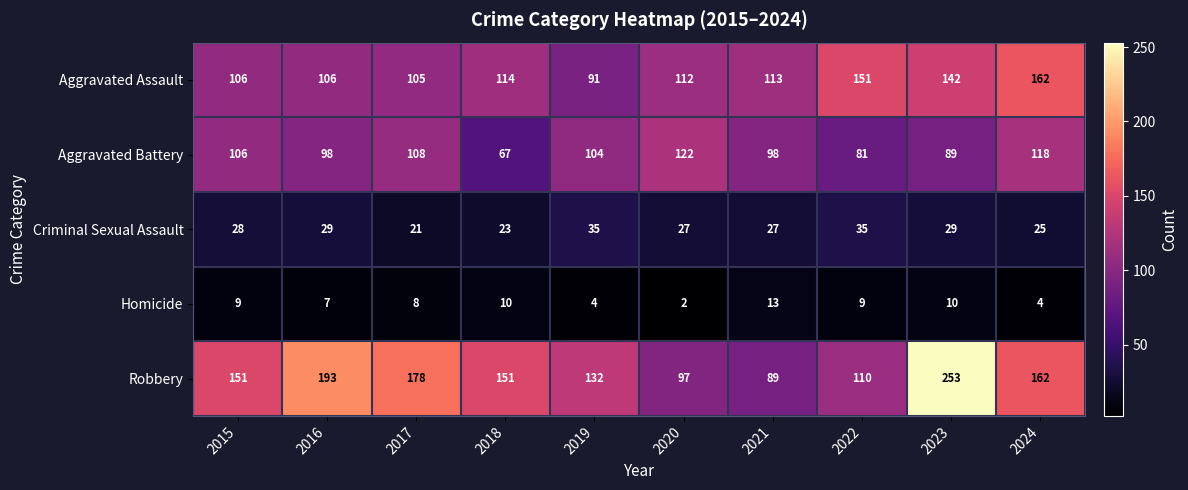

True or false: Criminal Sexual Assault has a value of 17 at 2019.

False